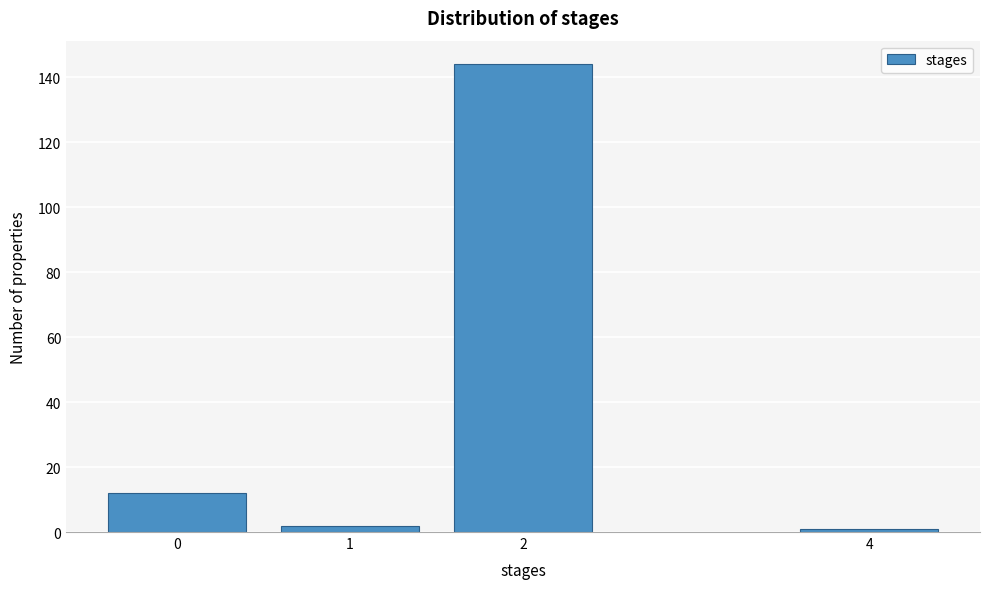

Reading left to right, extract all data points from this chart.

0=12	1=2	2=144	4=1